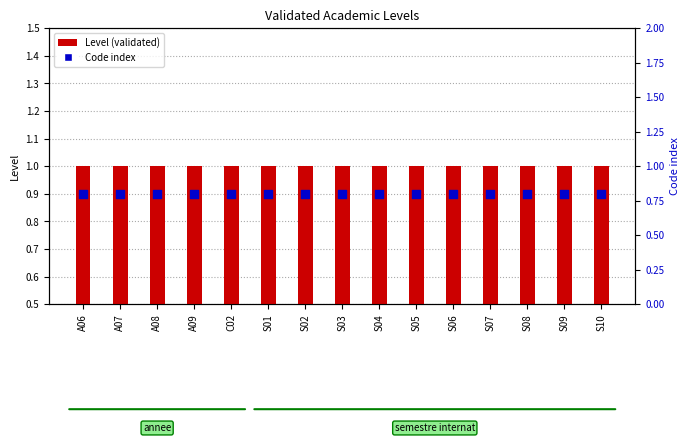

Which series has the largest Y range (max minus min)?

Level